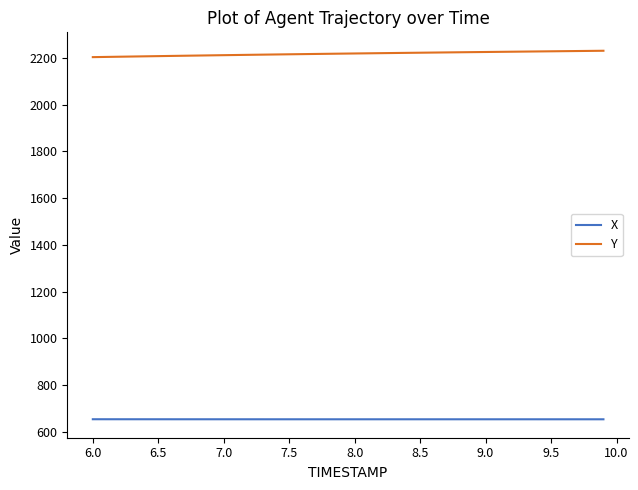

How many distinct data groups are displayed?

2